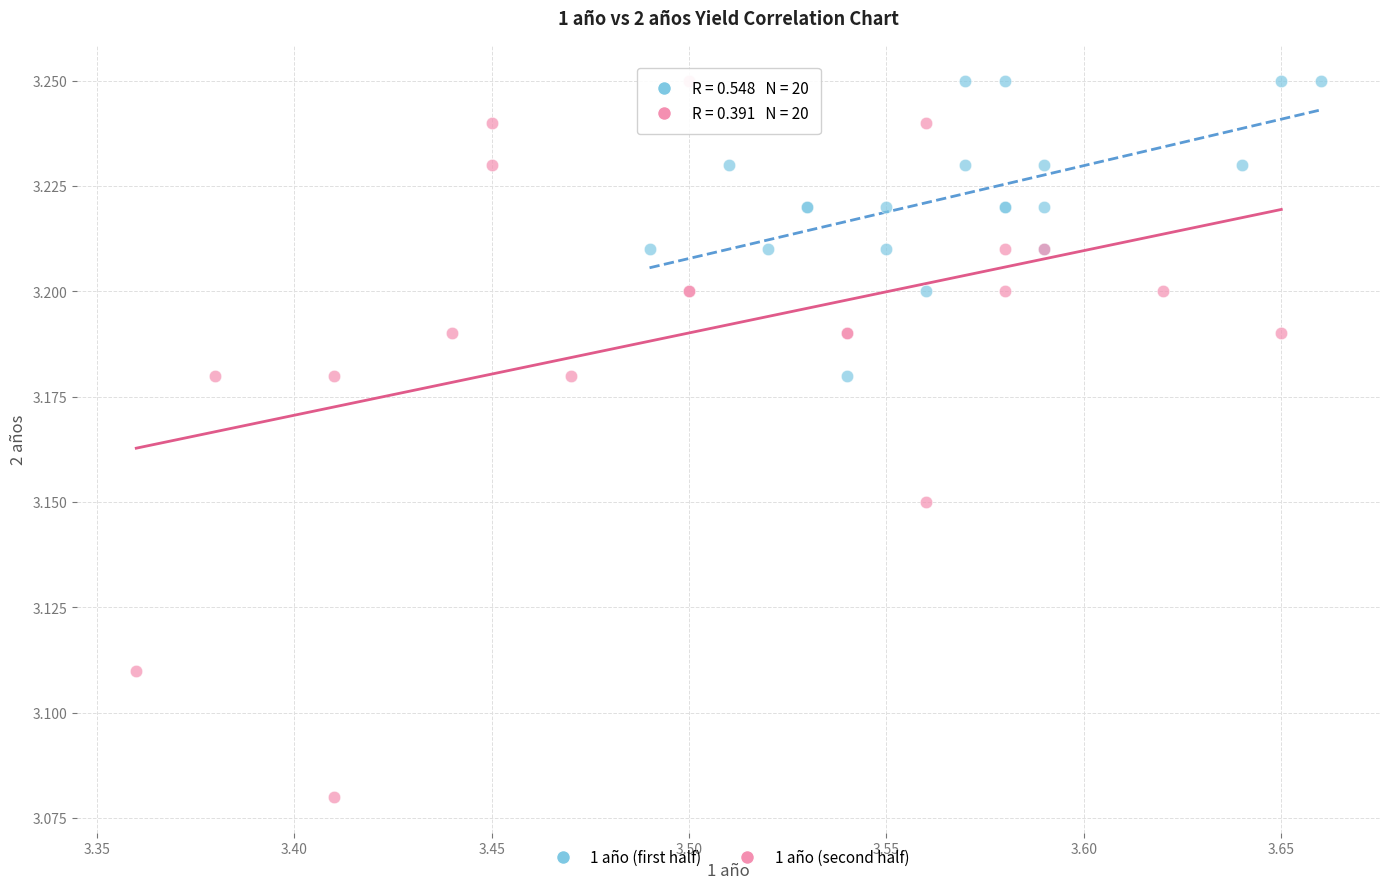

Which series has the largest Y range (max minus min)?

1 año (second half)